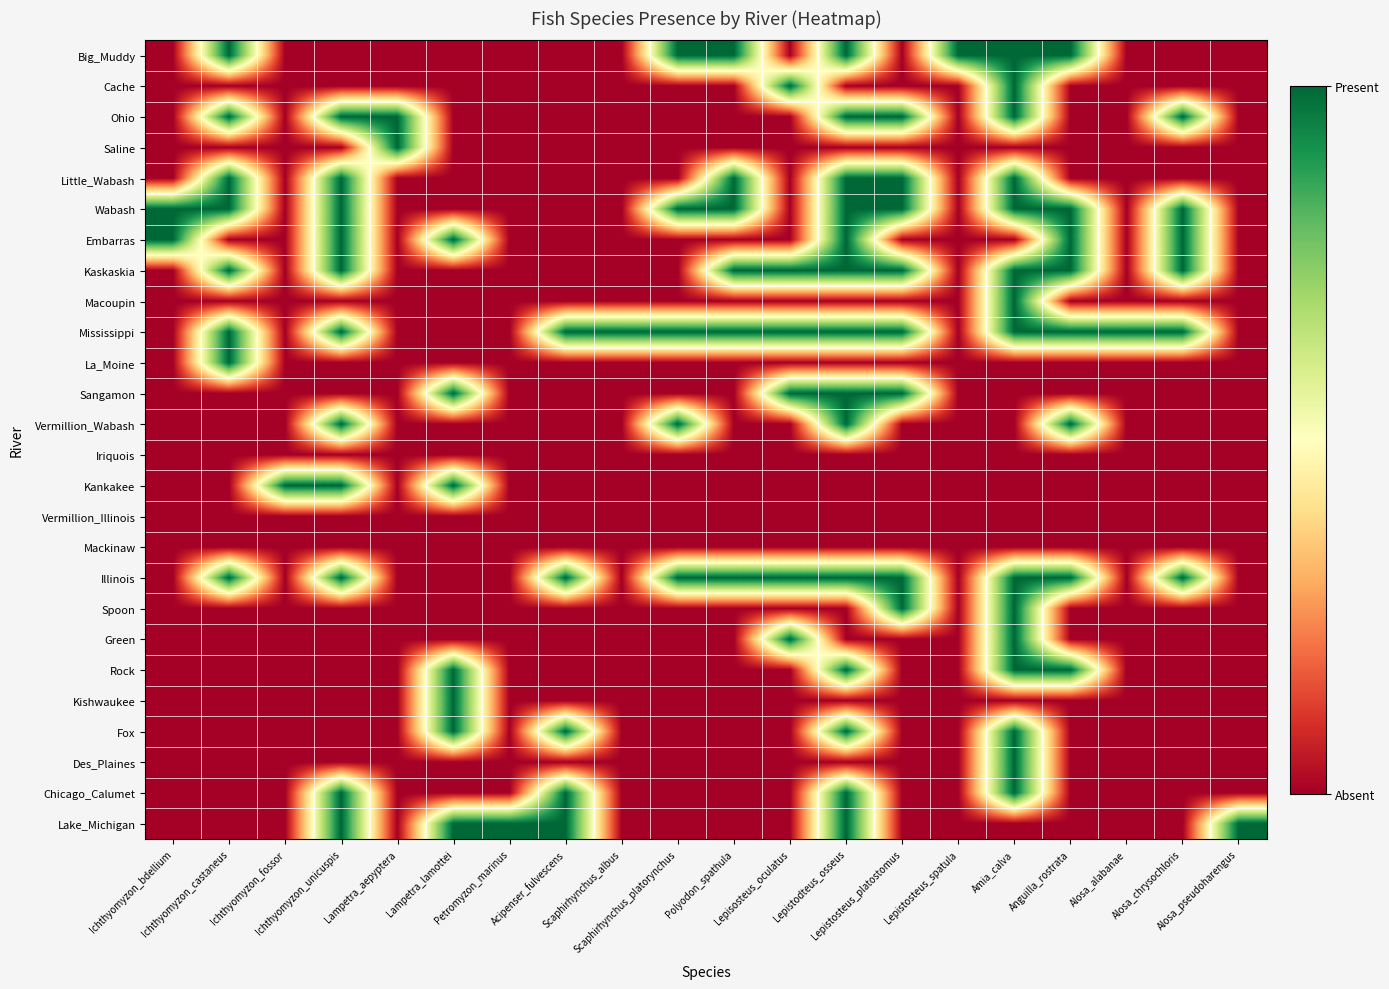

Reading left to right, list all the values displayed in this chart.

Big_Muddy: Ichthyomyzon_bdellium=0	Ichthyomyzon_castaneus=1	Ichthyomyzon_fossor=0	Ichthyomyzon_unicuspis=0	Lampetra_aepyptera=0	Lampetra_lamottei=0	Petromyzon_marinus=0	Acipenser_fulvescens=0	Scaphirhynchus_albus=0	Scaphirhynchus_platorynchus=1	Polyodon_spathula=1	Lepisosteus_oculatus=0	Lepistodteus_osseus=1	Lepistosteus_platostomus=0	Lepistosteus_spatula=1	Amia_calva=1	Anguilla_rostrata=1	Alosa_alabanae=0	Alosa_chrysochloris=0	Alosa_pseudoharengus=0
Cache: Ichthyomyzon_bdellium=0	Ichthyomyzon_castaneus=0	Ichthyomyzon_fossor=0	Ichthyomyzon_unicuspis=0	Lampetra_aepyptera=0	Lampetra_lamottei=0	Petromyzon_marinus=0	Acipenser_fulvescens=0	Scaphirhynchus_albus=0	Scaphirhynchus_platorynchus=0	Polyodon_spathula=0	Lepisosteus_oculatus=1	Lepistodteus_osseus=0	Lepistosteus_platostomus=0	Lepistosteus_spatula=0	Amia_calva=1	Anguilla_rostrata=0	Alosa_alabanae=0	Alosa_chrysochloris=0	Alosa_pseudoharengus=0
Ohio: Ichthyomyzon_bdellium=0	Ichthyomyzon_castaneus=1	Ichthyomyzon_fossor=0	Ichthyomyzon_unicuspis=1	Lampetra_aepyptera=1	Lampetra_lamottei=0	Petromyzon_marinus=0	Acipenser_fulvescens=0	Scaphirhynchus_albus=0	Scaphirhynchus_platorynchus=0	Polyodon_spathula=0	Lepisosteus_oculatus=0	Lepistodteus_osseus=1	Lepistosteus_platostomus=1	Lepistosteus_spatula=0	Amia_calva=1	Anguilla_rostrata=0	Alosa_alabanae=0	Alosa_chrysochloris=1	Alosa_pseudoharengus=0
Saline: Ichthyomyzon_bdellium=0	Ichthyomyzon_castaneus=0	Ichthyomyzon_fossor=0	Ichthyomyzon_unicuspis=0	Lampetra_aepyptera=1	Lampetra_lamottei=0	Petromyzon_marinus=0	Acipenser_fulvescens=0	Scaphirhynchus_albus=0	Scaphirhynchus_platorynchus=0	Polyodon_spathula=0	Lepisosteus_oculatus=0	Lepistodteus_osseus=0	Lepistosteus_platostomus=0	Lepistosteus_spatula=0	Amia_calva=0	Anguilla_rostrata=0	Alosa_alabanae=0	Alosa_chrysochloris=0	Alosa_pseudoharengus=0
Little_Wabash: Ichthyomyzon_bdellium=0	Ichthyomyzon_castaneus=1	Ichthyomyzon_fossor=0	Ichthyomyzon_unicuspis=1	Lampetra_aepyptera=0	Lampetra_lamottei=0	Petromyzon_marinus=0	Acipenser_fulvescens=0	Scaphirhynchus_albus=0	Scaphirhynchus_platorynchus=0	Polyodon_spathula=1	Lepisosteus_oculatus=0	Lepistodteus_osseus=1	Lepistosteus_platostomus=1	Lepistosteus_spatula=0	Amia_calva=1	Anguilla_rostrata=0	Alosa_alabanae=0	Alosa_chrysochloris=0	Alosa_pseudoharengus=0
Wabash: Ichthyomyzon_bdellium=1	Ichthyomyzon_castaneus=1	Ichthyomyzon_fossor=0	Ichthyomyzon_unicuspis=1	Lampetra_aepyptera=0	Lampetra_lamottei=0	Petromyzon_marinus=0	Acipenser_fulvescens=0	Scaphirhynchus_albus=0	Scaphirhynchus_platorynchus=1	Polyodon_spathula=1	Lepisosteus_oculatus=0	Lepistodteus_osseus=1	Lepistosteus_platostomus=1	Lepistosteus_spatula=0	Amia_calva=1	Anguilla_rostrata=1	Alosa_alabanae=0	Alosa_chrysochloris=1	Alosa_pseudoharengus=0
Embarras: Ichthyomyzon_bdellium=1	Ichthyomyzon_castaneus=0	Ichthyomyzon_fossor=0	Ichthyomyzon_unicuspis=1	Lampetra_aepyptera=0	Lampetra_lamottei=1	Petromyzon_marinus=0	Acipenser_fulvescens=0	Scaphirhynchus_albus=0	Scaphirhynchus_platorynchus=0	Polyodon_spathula=0	Lepisosteus_oculatus=0	Lepistodteus_osseus=1	Lepistosteus_platostomus=0	Lepistosteus_spatula=0	Amia_calva=0	Anguilla_rostrata=1	Alosa_alabanae=0	Alosa_chrysochloris=1	Alosa_pseudoharengus=0
Kaskaskia: Ichthyomyzon_bdellium=0	Ichthyomyzon_castaneus=1	Ichthyomyzon_fossor=0	Ichthyomyzon_unicuspis=1	Lampetra_aepyptera=0	Lampetra_lamottei=0	Petromyzon_marinus=0	Acipenser_fulvescens=0	Scaphirhynchus_albus=0	Scaphirhynchus_platorynchus=0	Polyodon_spathula=1	Lepisosteus_oculatus=1	Lepistodteus_osseus=1	Lepistosteus_platostomus=1	Lepistosteus_spatula=0	Amia_calva=1	Anguilla_rostrata=1	Alosa_alabanae=0	Alosa_chrysochloris=1	Alosa_pseudoharengus=0
Macoupin: Ichthyomyzon_bdellium=0	Ichthyomyzon_castaneus=0	Ichthyomyzon_fossor=0	Ichthyomyzon_unicuspis=0	Lampetra_aepyptera=0	Lampetra_lamottei=0	Petromyzon_marinus=0	Acipenser_fulvescens=0	Scaphirhynchus_albus=0	Scaphirhynchus_platorynchus=0	Polyodon_spathula=0	Lepisosteus_oculatus=0	Lepistodteus_osseus=0	Lepistosteus_platostomus=0	Lepistosteus_spatula=0	Amia_calva=1	Anguilla_rostrata=0	Alosa_alabanae=0	Alosa_chrysochloris=0	Alosa_pseudoharengus=0
Mississippi: Ichthyomyzon_bdellium=0	Ichthyomyzon_castaneus=1	Ichthyomyzon_fossor=0	Ichthyomyzon_unicuspis=1	Lampetra_aepyptera=0	Lampetra_lamottei=0	Petromyzon_marinus=0	Acipenser_fulvescens=1	Scaphirhynchus_albus=1	Scaphirhynchus_platorynchus=1	Polyodon_spathula=1	Lepisosteus_oculatus=1	Lepistodteus_osseus=1	Lepistosteus_platostomus=1	Lepistosteus_spatula=0	Amia_calva=1	Anguilla_rostrata=1	Alosa_alabanae=1	Alosa_chrysochloris=1	Alosa_pseudoharengus=0
La_Moine: Ichthyomyzon_bdellium=0	Ichthyomyzon_castaneus=1	Ichthyomyzon_fossor=0	Ichthyomyzon_unicuspis=0	Lampetra_aepyptera=0	Lampetra_lamottei=0	Petromyzon_marinus=0	Acipenser_fulvescens=0	Scaphirhynchus_albus=0	Scaphirhynchus_platorynchus=0	Polyodon_spathula=0	Lepisosteus_oculatus=0	Lepistodteus_osseus=0	Lepistosteus_platostomus=0	Lepistosteus_spatula=0	Amia_calva=0	Anguilla_rostrata=0	Alosa_alabanae=0	Alosa_chrysochloris=0	Alosa_pseudoharengus=0
Sangamon: Ichthyomyzon_bdellium=0	Ichthyomyzon_castaneus=0	Ichthyomyzon_fossor=0	Ichthyomyzon_unicuspis=0	Lampetra_aepyptera=0	Lampetra_lamottei=1	Petromyzon_marinus=0	Acipenser_fulvescens=0	Scaphirhynchus_albus=0	Scaphirhynchus_platorynchus=0	Polyodon_spathula=0	Lepisosteus_oculatus=1	Lepistodteus_osseus=1	Lepistosteus_platostomus=1	Lepistosteus_spatula=0	Amia_calva=0	Anguilla_rostrata=0	Alosa_alabanae=0	Alosa_chrysochloris=0	Alosa_pseudoharengus=0
Vermillion_Wabash: Ichthyomyzon_bdellium=0	Ichthyomyzon_castaneus=0	Ichthyomyzon_fossor=0	Ichthyomyzon_unicuspis=1	Lampetra_aepyptera=0	Lampetra_lamottei=0	Petromyzon_marinus=0	Acipenser_fulvescens=0	Scaphirhynchus_albus=0	Scaphirhynchus_platorynchus=1	Polyodon_spathula=0	Lepisosteus_oculatus=0	Lepistodteus_osseus=1	Lepistosteus_platostomus=0	Lepistosteus_spatula=0	Amia_calva=0	Anguilla_rostrata=1	Alosa_alabanae=0	Alosa_chrysochloris=0	Alosa_pseudoharengus=0
Iriquois: Ichthyomyzon_bdellium=0	Ichthyomyzon_castaneus=0	Ichthyomyzon_fossor=0	Ichthyomyzon_unicuspis=0	Lampetra_aepyptera=0	Lampetra_lamottei=0	Petromyzon_marinus=0	Acipenser_fulvescens=0	Scaphirhynchus_albus=0	Scaphirhynchus_platorynchus=0	Polyodon_spathula=0	Lepisosteus_oculatus=0	Lepistodteus_osseus=0	Lepistosteus_platostomus=0	Lepistosteus_spatula=0	Amia_calva=0	Anguilla_rostrata=0	Alosa_alabanae=0	Alosa_chrysochloris=0	Alosa_pseudoharengus=0
Kankakee: Ichthyomyzon_bdellium=0	Ichthyomyzon_castaneus=0	Ichthyomyzon_fossor=1	Ichthyomyzon_unicuspis=1	Lampetra_aepyptera=0	Lampetra_lamottei=1	Petromyzon_marinus=0	Acipenser_fulvescens=0	Scaphirhynchus_albus=0	Scaphirhynchus_platorynchus=0	Polyodon_spathula=0	Lepisosteus_oculatus=0	Lepistodteus_osseus=0	Lepistosteus_platostomus=0	Lepistosteus_spatula=0	Amia_calva=0	Anguilla_rostrata=0	Alosa_alabanae=0	Alosa_chrysochloris=0	Alosa_pseudoharengus=0
Vermillion_Illinois: Ichthyomyzon_bdellium=0	Ichthyomyzon_castaneus=0	Ichthyomyzon_fossor=0	Ichthyomyzon_unicuspis=0	Lampetra_aepyptera=0	Lampetra_lamottei=0	Petromyzon_marinus=0	Acipenser_fulvescens=0	Scaphirhynchus_albus=0	Scaphirhynchus_platorynchus=0	Polyodon_spathula=0	Lepisosteus_oculatus=0	Lepistodteus_osseus=0	Lepistosteus_platostomus=0	Lepistosteus_spatula=0	Amia_calva=0	Anguilla_rostrata=0	Alosa_alabanae=0	Alosa_chrysochloris=0	Alosa_pseudoharengus=0
Mackinaw: Ichthyomyzon_bdellium=0	Ichthyomyzon_castaneus=0	Ichthyomyzon_fossor=0	Ichthyomyzon_unicuspis=0	Lampetra_aepyptera=0	Lampetra_lamottei=0	Petromyzon_marinus=0	Acipenser_fulvescens=0	Scaphirhynchus_albus=0	Scaphirhynchus_platorynchus=0	Polyodon_spathula=0	Lepisosteus_oculatus=0	Lepistodteus_osseus=0	Lepistosteus_platostomus=0	Lepistosteus_spatula=0	Amia_calva=0	Anguilla_rostrata=0	Alosa_alabanae=0	Alosa_chrysochloris=0	Alosa_pseudoharengus=0
Illinois: Ichthyomyzon_bdellium=0	Ichthyomyzon_castaneus=1	Ichthyomyzon_fossor=0	Ichthyomyzon_unicuspis=1	Lampetra_aepyptera=0	Lampetra_lamottei=0	Petromyzon_marinus=0	Acipenser_fulvescens=1	Scaphirhynchus_albus=0	Scaphirhynchus_platorynchus=1	Polyodon_spathula=1	Lepisosteus_oculatus=1	Lepistodteus_osseus=1	Lepistosteus_platostomus=1	Lepistosteus_spatula=0	Amia_calva=1	Anguilla_rostrata=1	Alosa_alabanae=0	Alosa_chrysochloris=1	Alosa_pseudoharengus=0
Spoon: Ichthyomyzon_bdellium=0	Ichthyomyzon_castaneus=0	Ichthyomyzon_fossor=0	Ichthyomyzon_unicuspis=0	Lampetra_aepyptera=0	Lampetra_lamottei=0	Petromyzon_marinus=0	Acipenser_fulvescens=0	Scaphirhynchus_albus=0	Scaphirhynchus_platorynchus=0	Polyodon_spathula=0	Lepisosteus_oculatus=0	Lepistodteus_osseus=0	Lepistosteus_platostomus=1	Lepistosteus_spatula=0	Amia_calva=1	Anguilla_rostrata=0	Alosa_alabanae=0	Alosa_chrysochloris=0	Alosa_pseudoharengus=0
Green: Ichthyomyzon_bdellium=0	Ichthyomyzon_castaneus=0	Ichthyomyzon_fossor=0	Ichthyomyzon_unicuspis=0	Lampetra_aepyptera=0	Lampetra_lamottei=0	Petromyzon_marinus=0	Acipenser_fulvescens=0	Scaphirhynchus_albus=0	Scaphirhynchus_platorynchus=0	Polyodon_spathula=0	Lepisosteus_oculatus=1	Lepistodteus_osseus=0	Lepistosteus_platostomus=0	Lepistosteus_spatula=0	Amia_calva=1	Anguilla_rostrata=0	Alosa_alabanae=0	Alosa_chrysochloris=0	Alosa_pseudoharengus=0
Rock: Ichthyomyzon_bdellium=0	Ichthyomyzon_castaneus=0	Ichthyomyzon_fossor=0	Ichthyomyzon_unicuspis=0	Lampetra_aepyptera=0	Lampetra_lamottei=1	Petromyzon_marinus=0	Acipenser_fulvescens=0	Scaphirhynchus_albus=0	Scaphirhynchus_platorynchus=0	Polyodon_spathula=0	Lepisosteus_oculatus=0	Lepistodteus_osseus=1	Lepistosteus_platostomus=0	Lepistosteus_spatula=0	Amia_calva=1	Anguilla_rostrata=1	Alosa_alabanae=0	Alosa_chrysochloris=0	Alosa_pseudoharengus=0
Kishwaukee: Ichthyomyzon_bdellium=0	Ichthyomyzon_castaneus=0	Ichthyomyzon_fossor=0	Ichthyomyzon_unicuspis=0	Lampetra_aepyptera=0	Lampetra_lamottei=1	Petromyzon_marinus=0	Acipenser_fulvescens=0	Scaphirhynchus_albus=0	Scaphirhynchus_platorynchus=0	Polyodon_spathula=0	Lepisosteus_oculatus=0	Lepistodteus_osseus=0	Lepistosteus_platostomus=0	Lepistosteus_spatula=0	Amia_calva=0	Anguilla_rostrata=0	Alosa_alabanae=0	Alosa_chrysochloris=0	Alosa_pseudoharengus=0
Fox: Ichthyomyzon_bdellium=0	Ichthyomyzon_castaneus=0	Ichthyomyzon_fossor=0	Ichthyomyzon_unicuspis=0	Lampetra_aepyptera=0	Lampetra_lamottei=1	Petromyzon_marinus=0	Acipenser_fulvescens=1	Scaphirhynchus_albus=0	Scaphirhynchus_platorynchus=0	Polyodon_spathula=0	Lepisosteus_oculatus=0	Lepistodteus_osseus=1	Lepistosteus_platostomus=0	Lepistosteus_spatula=0	Amia_calva=1	Anguilla_rostrata=0	Alosa_alabanae=0	Alosa_chrysochloris=0	Alosa_pseudoharengus=0
Des_Plaines: Ichthyomyzon_bdellium=0	Ichthyomyzon_castaneus=0	Ichthyomyzon_fossor=0	Ichthyomyzon_unicuspis=0	Lampetra_aepyptera=0	Lampetra_lamottei=0	Petromyzon_marinus=0	Acipenser_fulvescens=0	Scaphirhynchus_albus=0	Scaphirhynchus_platorynchus=0	Polyodon_spathula=0	Lepisosteus_oculatus=0	Lepistodteus_osseus=0	Lepistosteus_platostomus=0	Lepistosteus_spatula=0	Amia_calva=1	Anguilla_rostrata=0	Alosa_alabanae=0	Alosa_chrysochloris=0	Alosa_pseudoharengus=0
Chicago_Calumet: Ichthyomyzon_bdellium=0	Ichthyomyzon_castaneus=0	Ichthyomyzon_fossor=0	Ichthyomyzon_unicuspis=1	Lampetra_aepyptera=0	Lampetra_lamottei=0	Petromyzon_marinus=0	Acipenser_fulvescens=1	Scaphirhynchus_albus=0	Scaphirhynchus_platorynchus=0	Polyodon_spathula=0	Lepisosteus_oculatus=0	Lepistodteus_osseus=1	Lepistosteus_platostomus=0	Lepistosteus_spatula=0	Amia_calva=1	Anguilla_rostrata=0	Alosa_alabanae=0	Alosa_chrysochloris=0	Alosa_pseudoharengus=0
Lake_Michigan: Ichthyomyzon_bdellium=0	Ichthyomyzon_castaneus=0	Ichthyomyzon_fossor=0	Ichthyomyzon_unicuspis=1	Lampetra_aepyptera=0	Lampetra_lamottei=1	Petromyzon_marinus=1	Acipenser_fulvescens=1	Scaphirhynchus_albus=0	Scaphirhynchus_platorynchus=0	Polyodon_spathula=0	Lepisosteus_oculatus=0	Lepistodteus_osseus=1	Lepistosteus_platostomus=0	Lepistosteus_spatula=0	Amia_calva=0	Anguilla_rostrata=0	Alosa_alabanae=0	Alosa_chrysochloris=0	Alosa_pseudoharengus=1